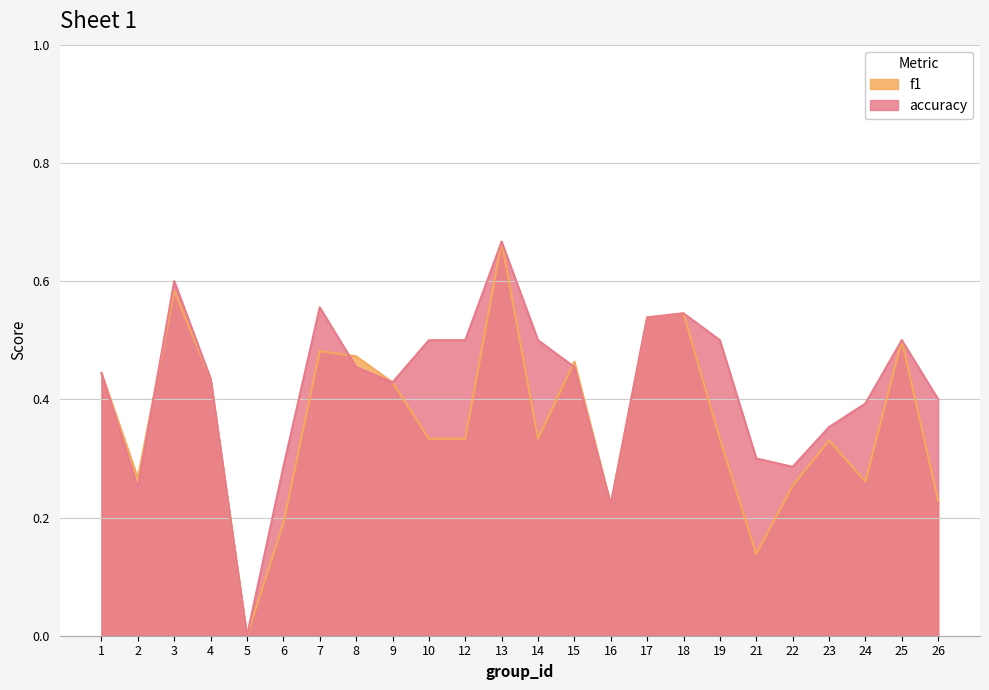

True or false: f1 has a value of 0.5 at 18.

True